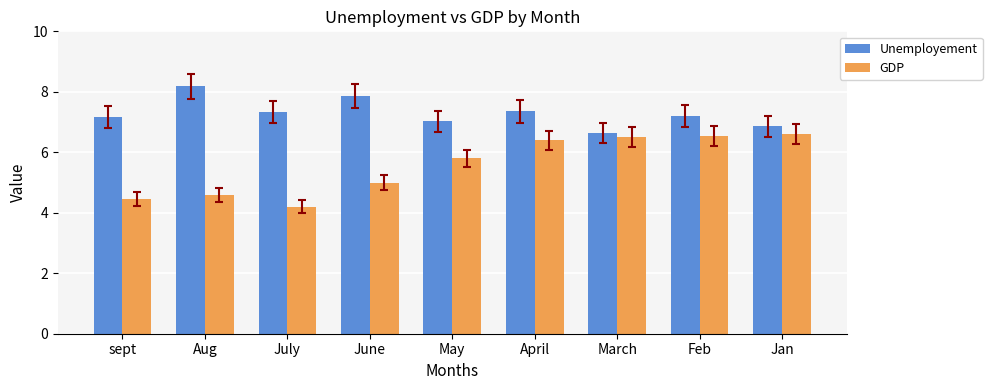

Between April and Jan, which series saw the biggest shift?

Unemployement